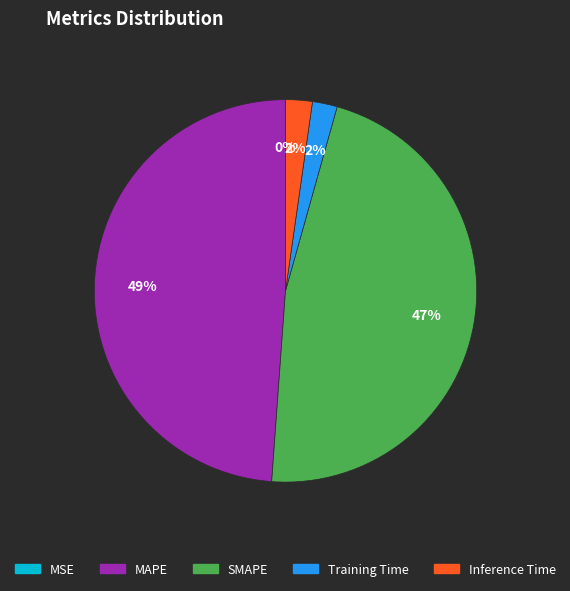

To the nearest percent, what is the combined percentage of SMAPE and Inference Time?

49%